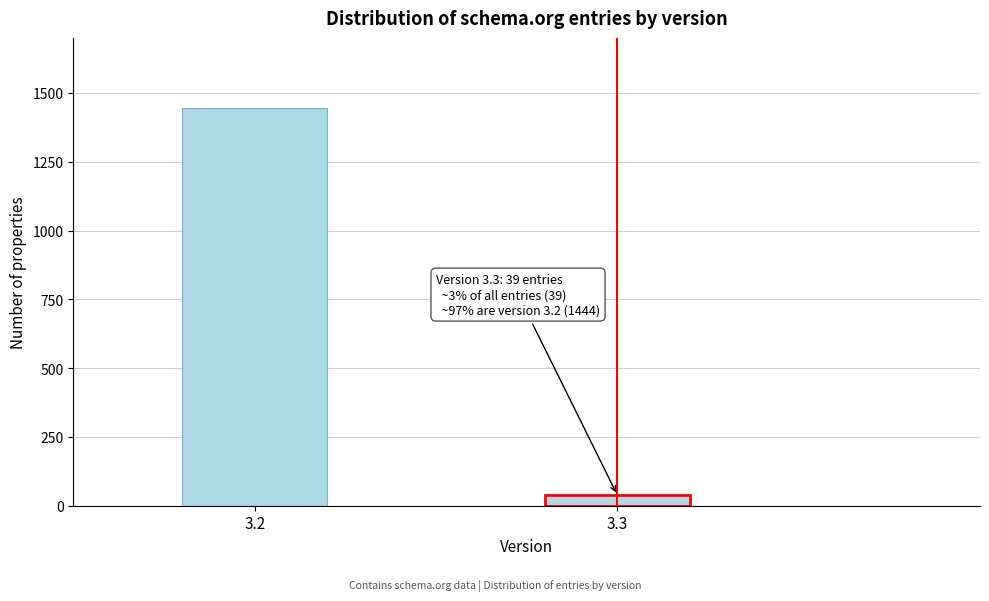

Reading right to left, transcribe all the data shown in this chart.

39	1444